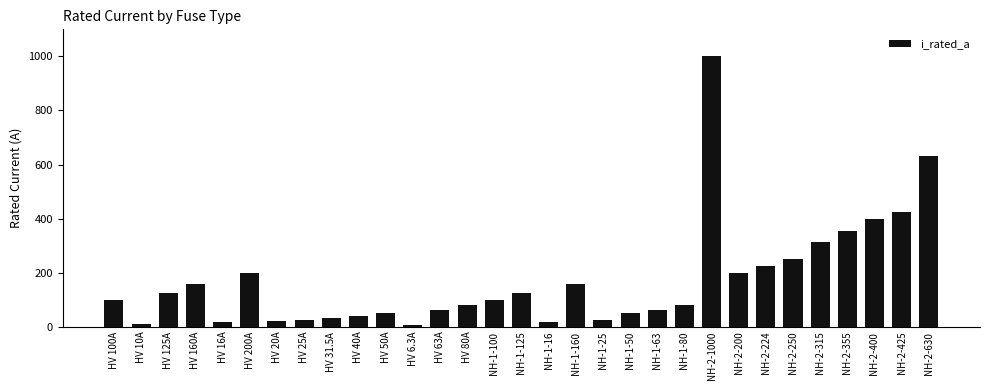

True or false: the data shows 68.4 at NH-2-224.

False